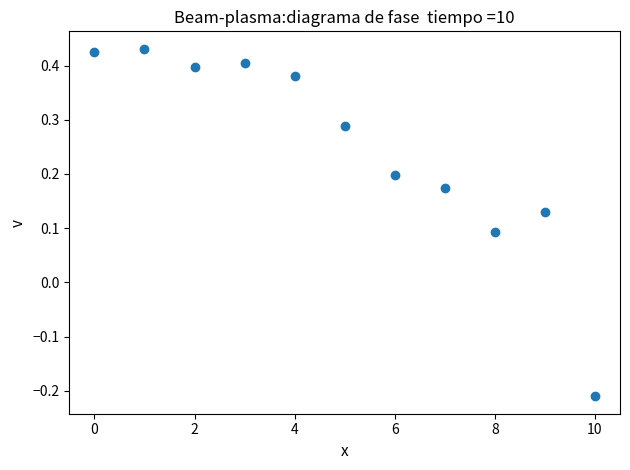

What is the range of Y values (max minus min)?

0.6